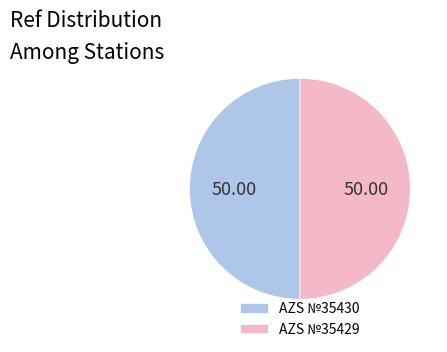

Approximately how many times larger is the value at AZS №35430 compared to AZS №35429?

1.0